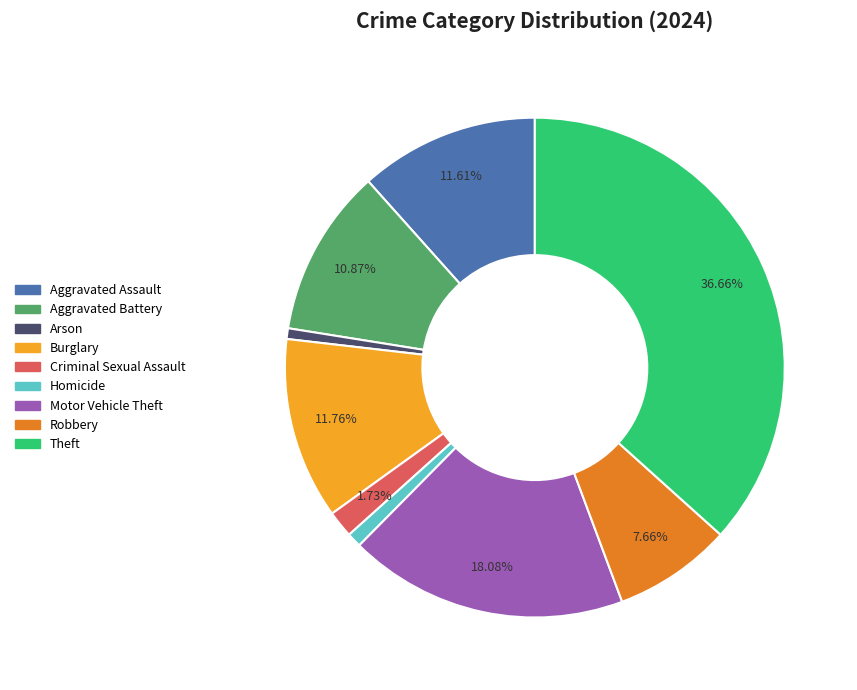

Is it true that Theft is 30% of the pie?

False